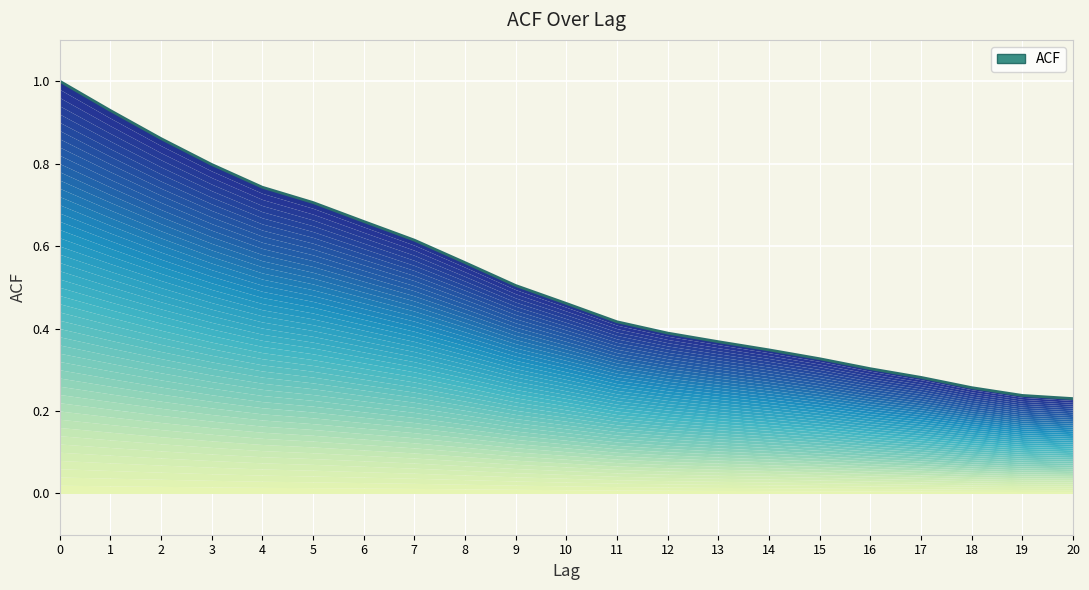

Rank the categories by value from highest to lowest.

0, 1, 2, 3, 4, 5, 6, 7, 8, 9, 10, 11, 12, 13, 14, 15, 16, 17, 18, 19, 20